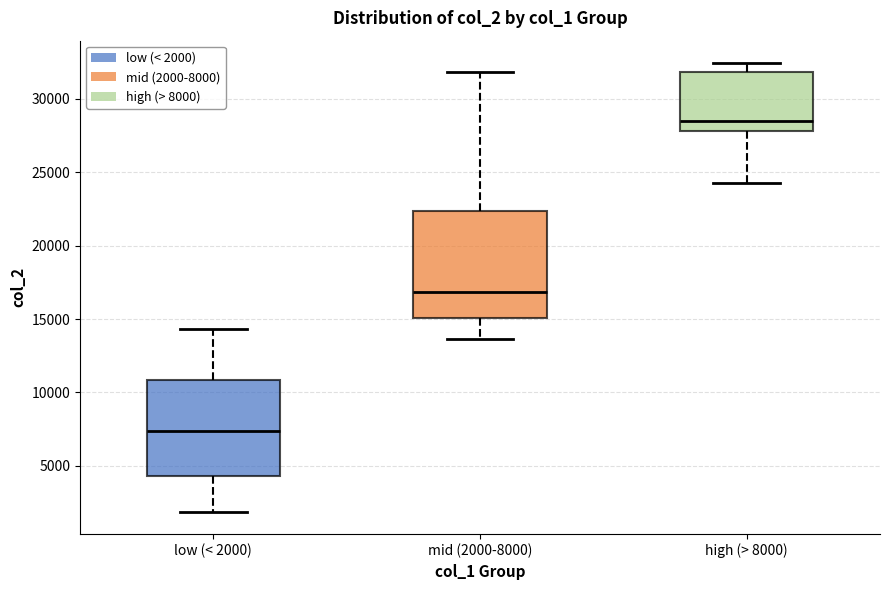

Reading left to right, read every box against the y-axis: the position of its median line, the range the box covers, and the ends of its whiskers. The values are not printed on the chart, so give them approximately, as read against the axis.

low (< 2000): median 7500, box 4500 to 11000, whiskers 2000 to 14500
mid (2000-8000): median 17000, box 15000 to 22500, whiskers 13500 to 32000
high (> 8000): median 28500, box 28000 to 32000, whiskers 24500 to 32500